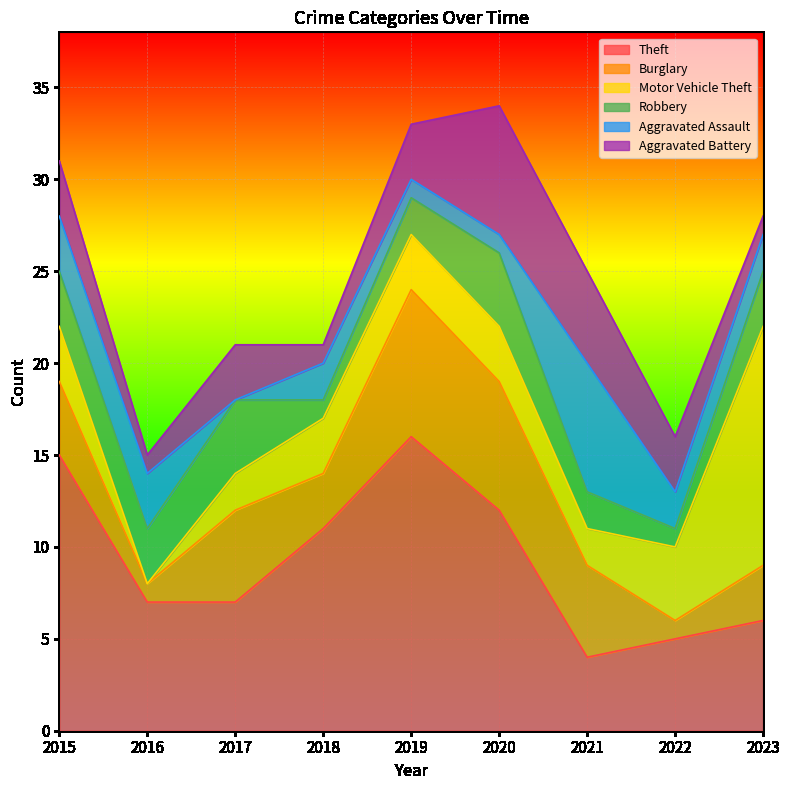

How many lines are shown in the chart?

6